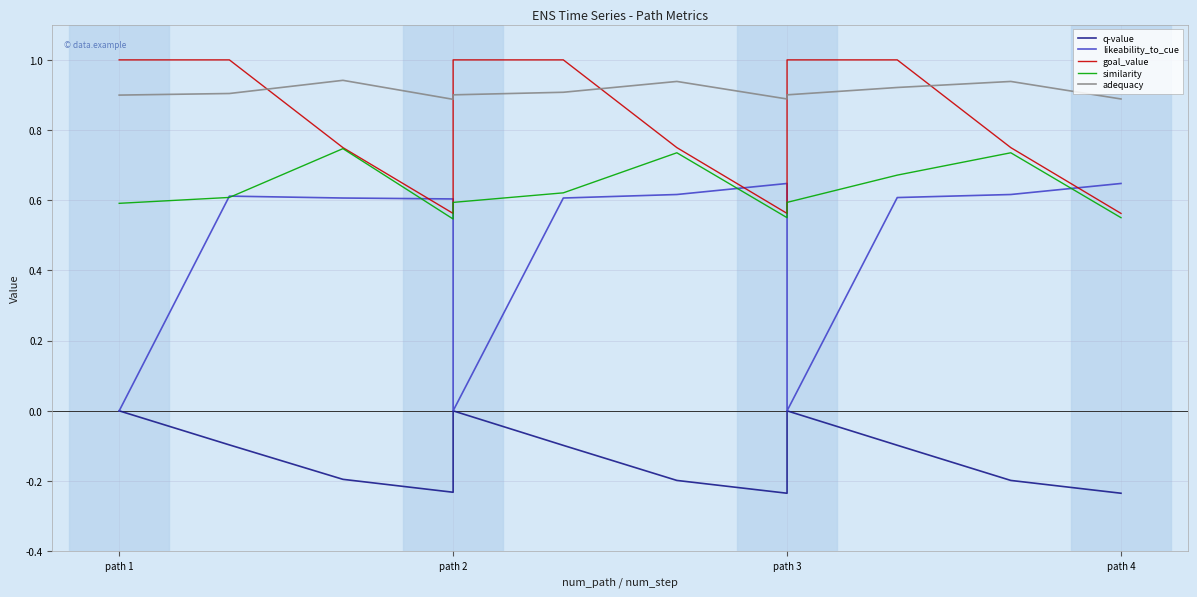

Which series has the largest total across all categories?

adequacy